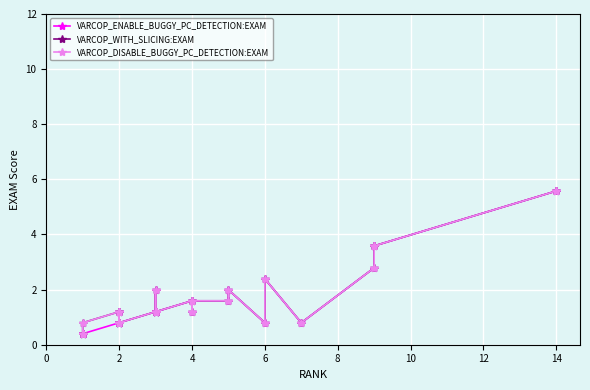

Does the chart display data point markers on the line(s)?

Yes